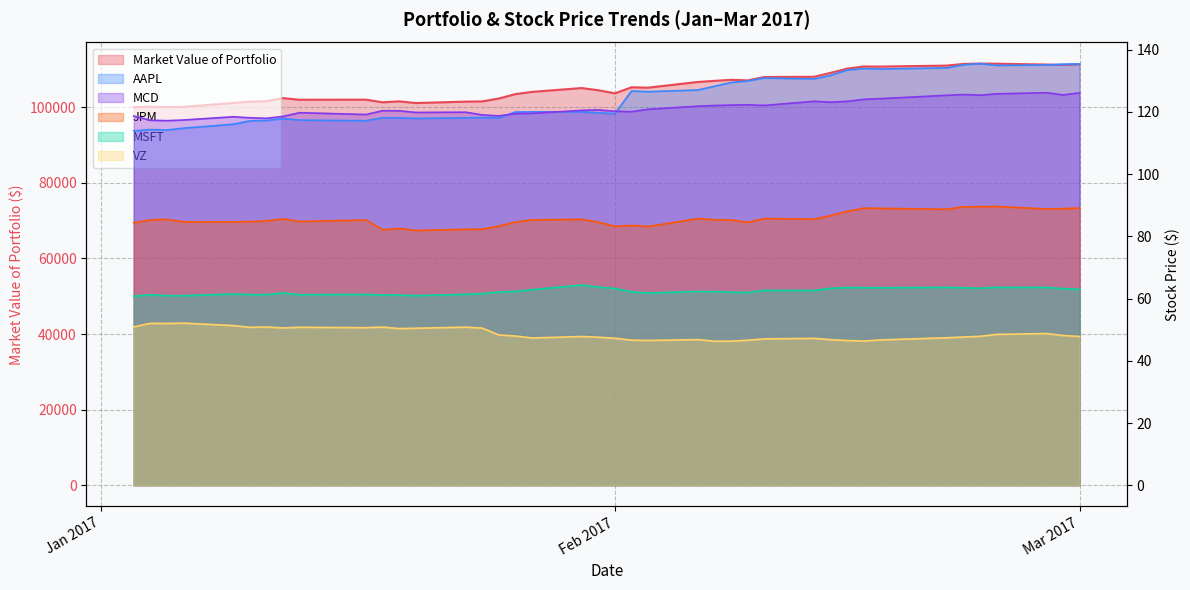

Which series has the largest total across all categories?

Market Value of Portfolio